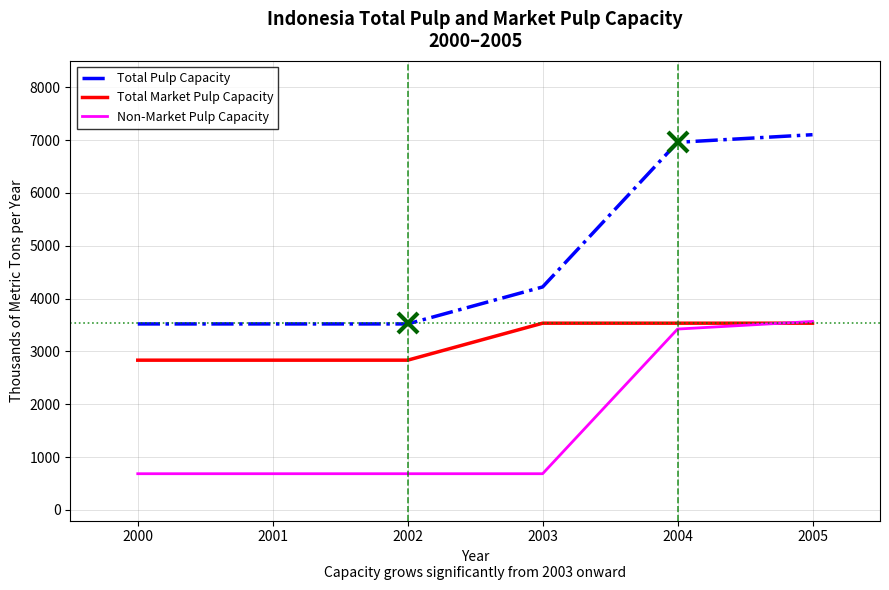

What is the spread (max minus min) of values at 2003?

3535.1